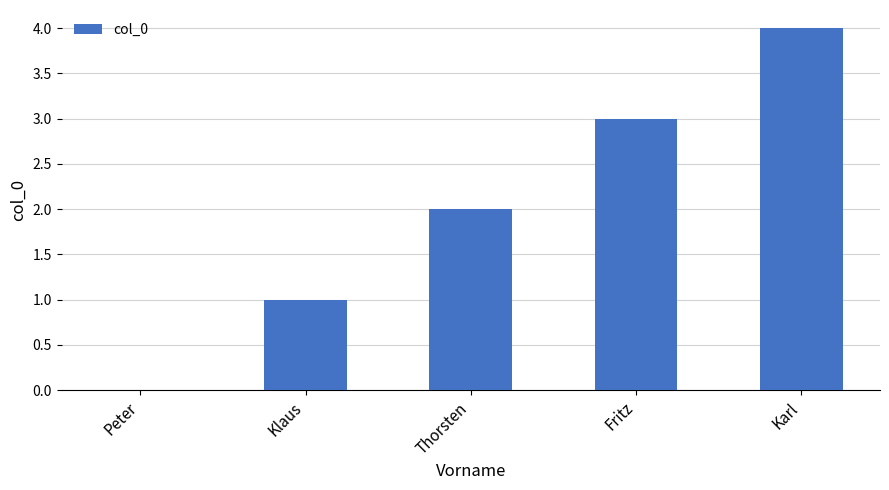

Count the number of categories in the chart.

5